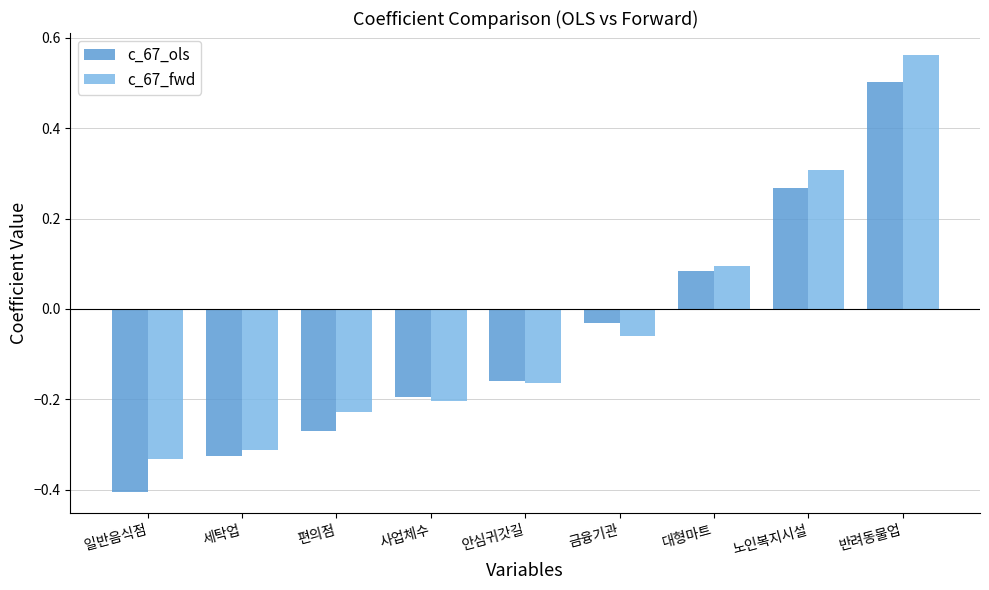

List the series in order of their peak value, highest first.

c_67_fwd, c_67_ols